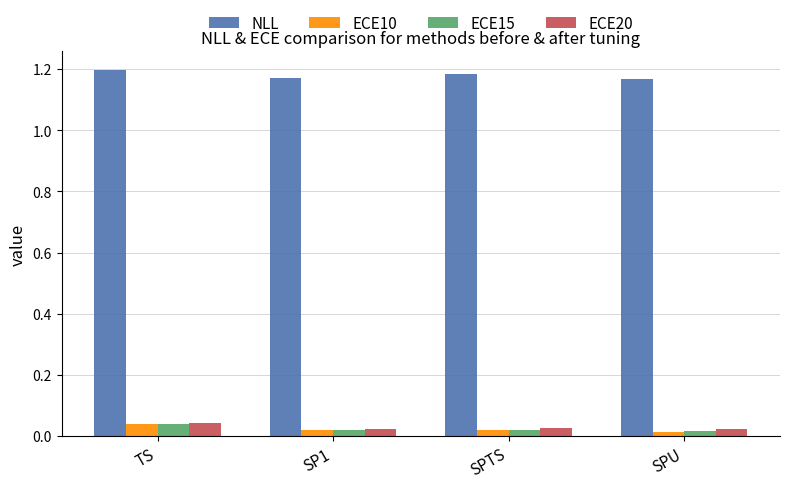

What is the label of the 2nd bar from the right?

SPTS